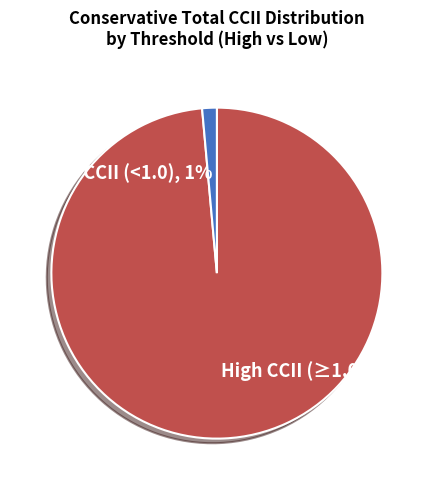

To the nearest percent, what is the average slice percentage?

50%